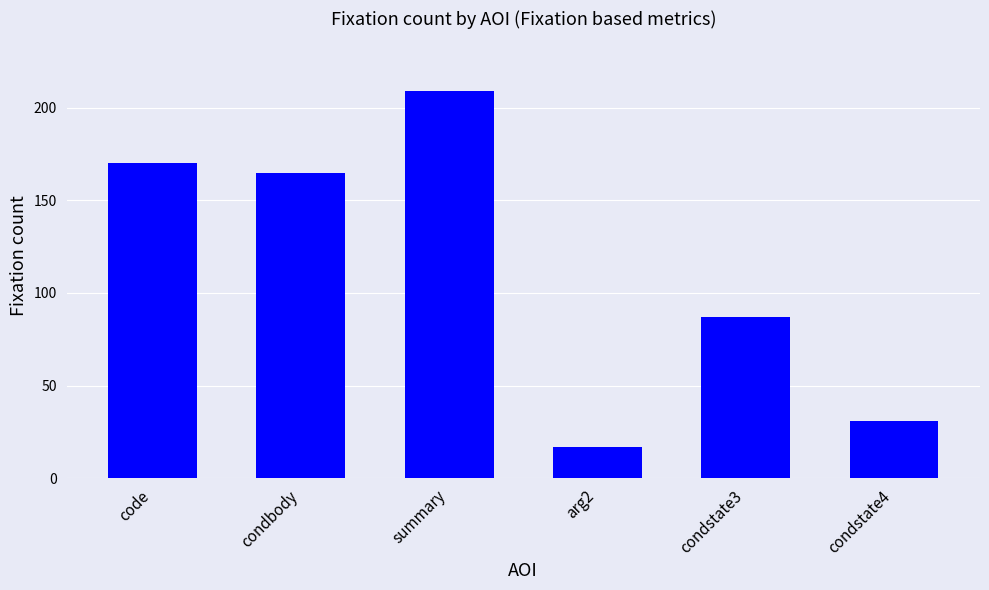

What position from the right is code?

6